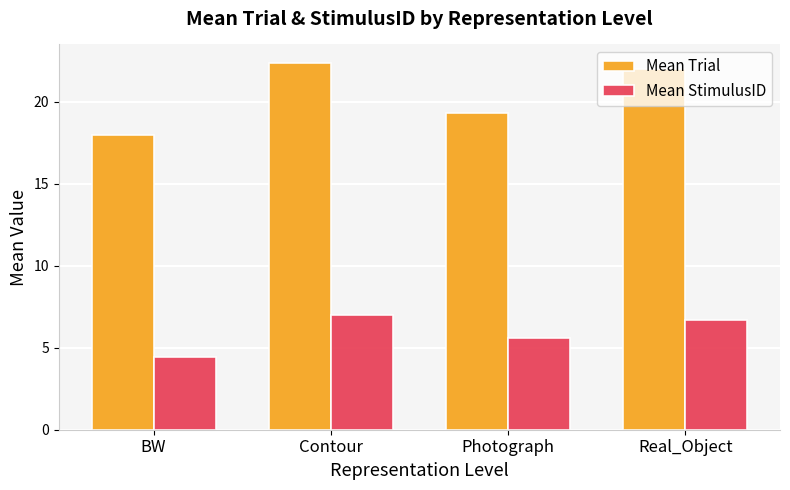

Reading left to right, transcribe all the data shown in this chart.

Mean Trial: 18.0	22.4	19.3	22.0
Mean StimulusID: 4.5	7.0	5.6	6.7